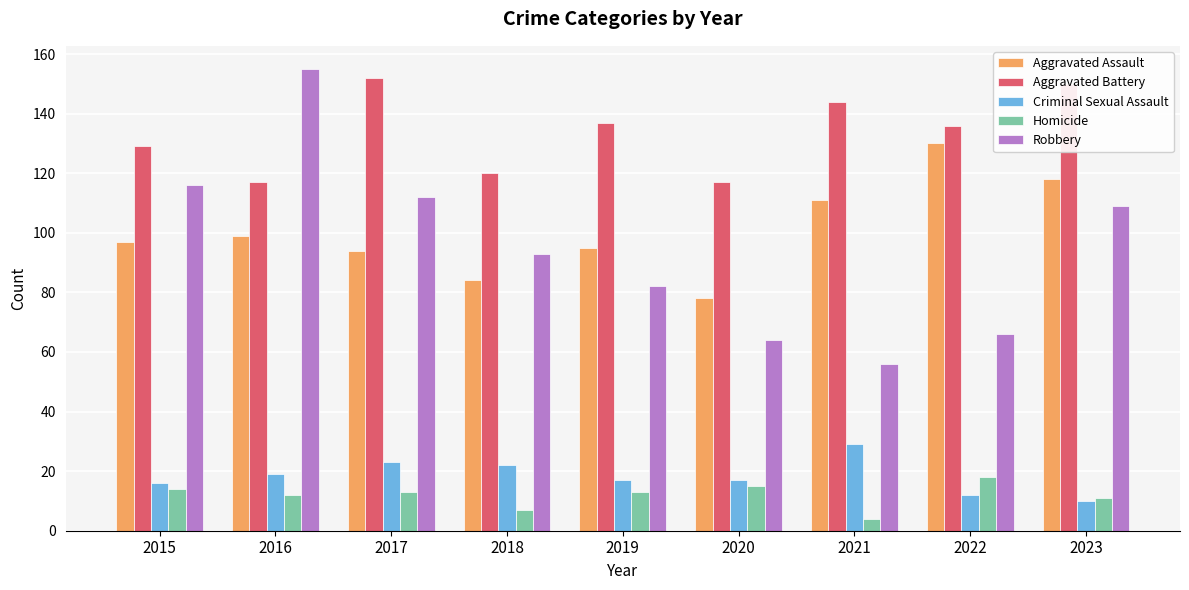

Is it true that Robbery equals 56 at 2021?

True